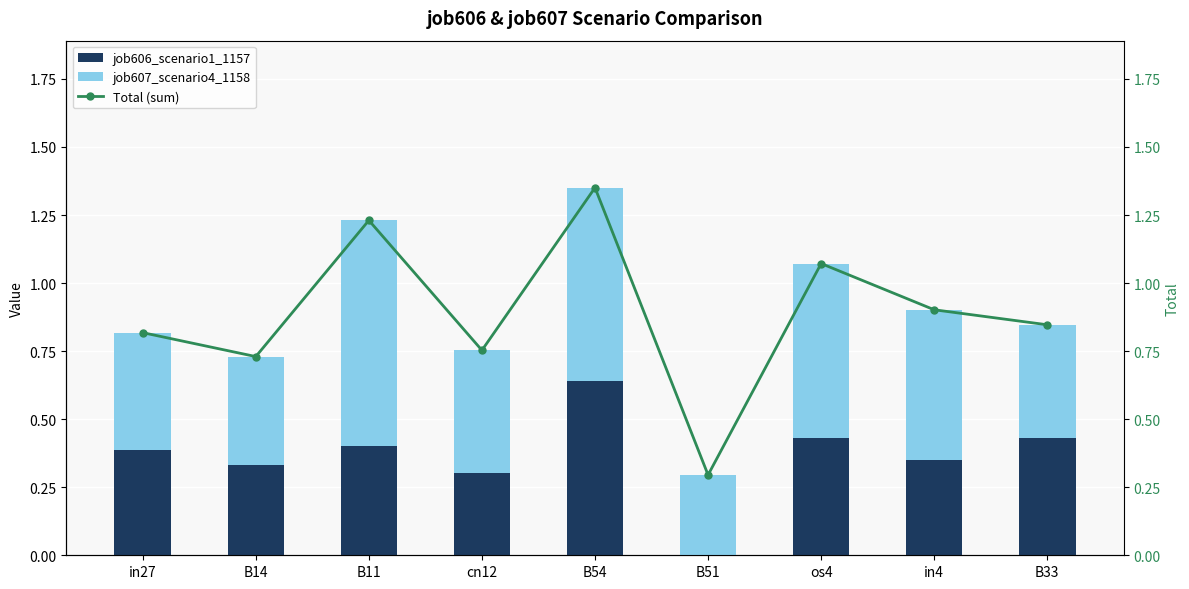

Count the number of data series in this chart.

3